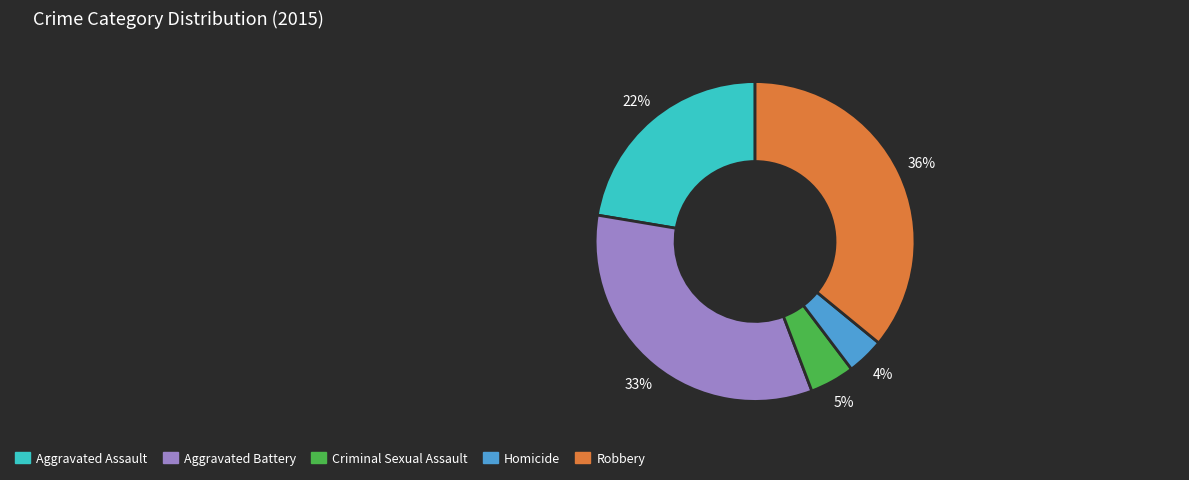

Which category has the biggest portion of the pie?

Robbery